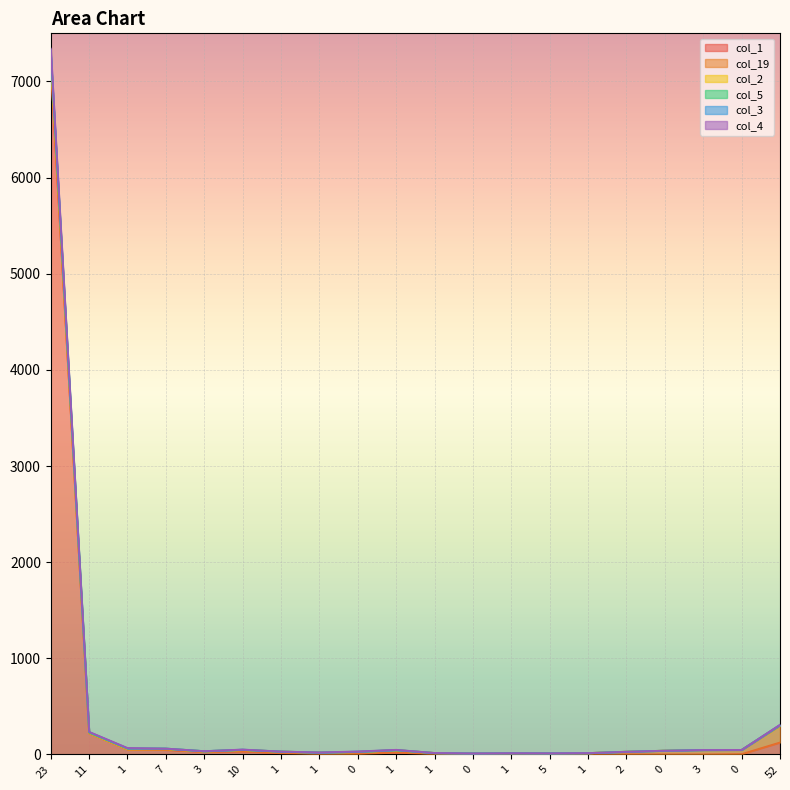

At how many categories does at least one series exceed 130?

3